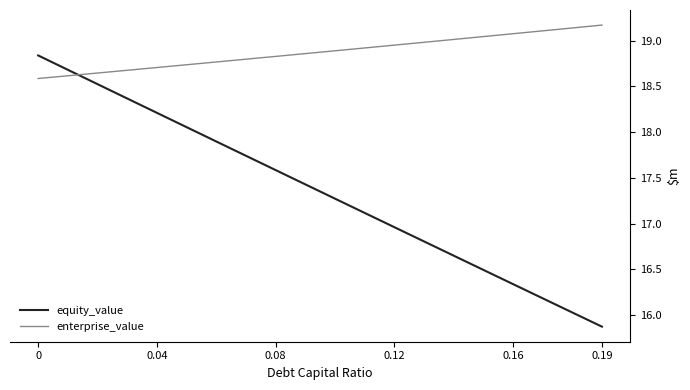

What is the difference between the second highest and second lowest values in the enterprise_value series?

0.5